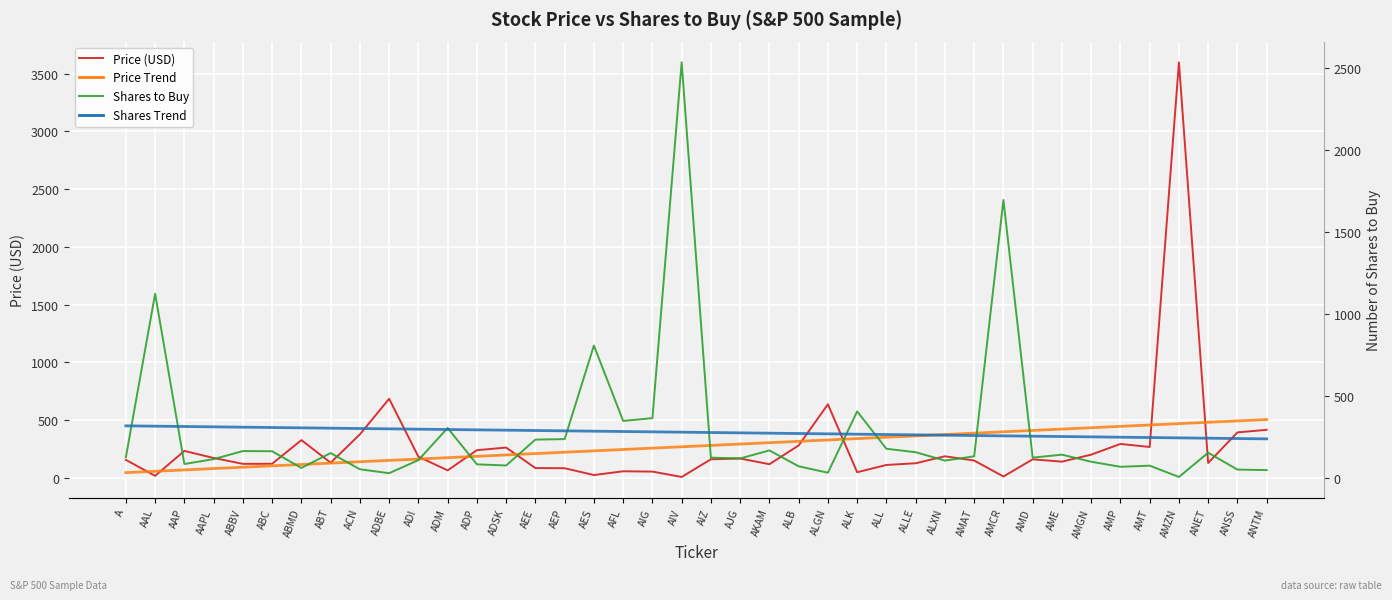

What position from the left is AIG?

19